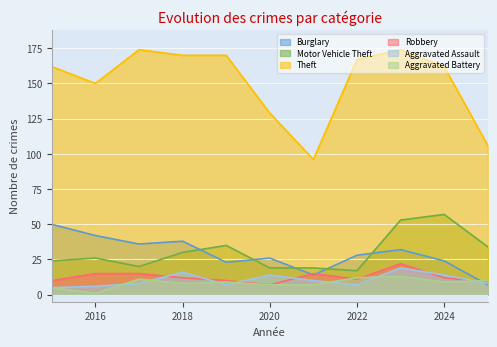

The Motor Vehicle Theft series shows 55 at 2025. True or false?

False